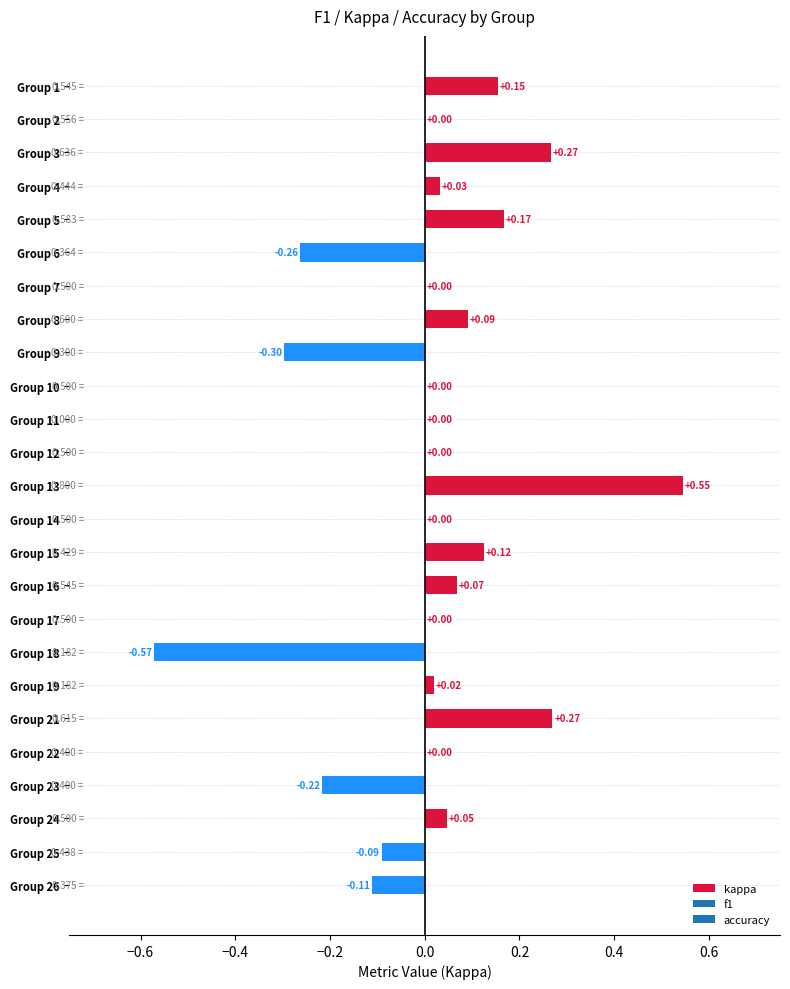

Between Group 21 and Group 5, which is larger?

Group 21